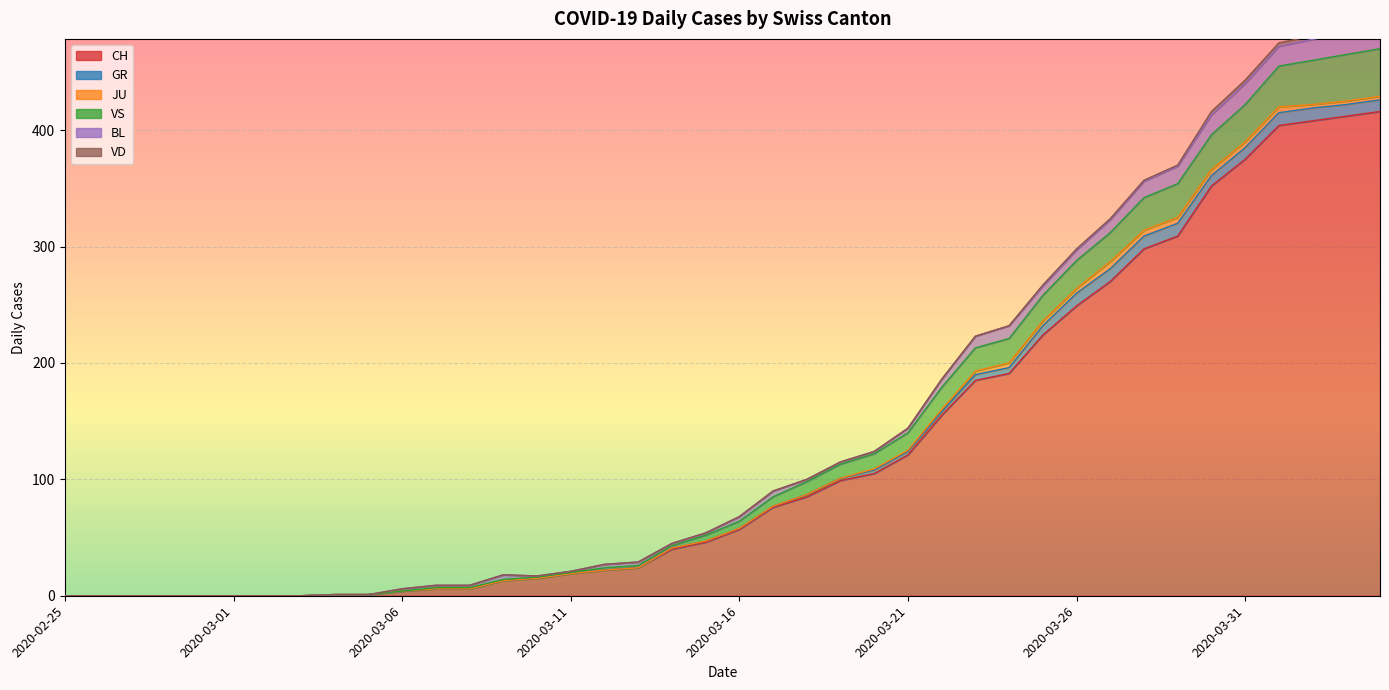

True or false: JU and GR intersect in this chart.

False